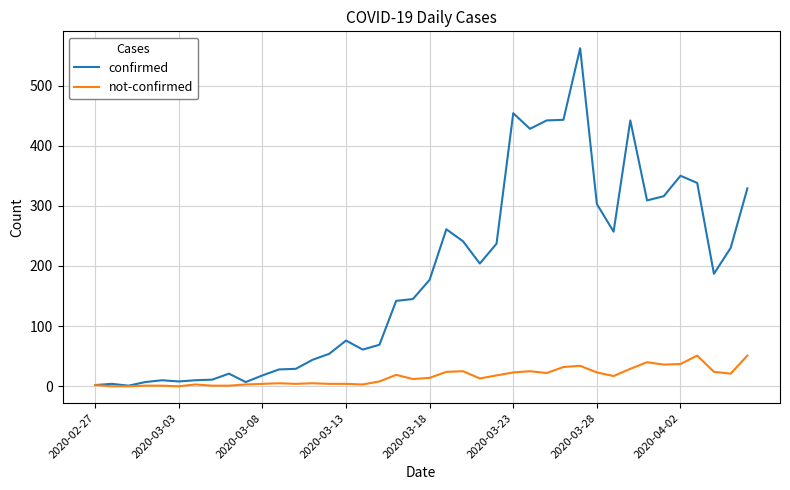

What is the difference between the second highest and second lowest values in the confirmed series?

452